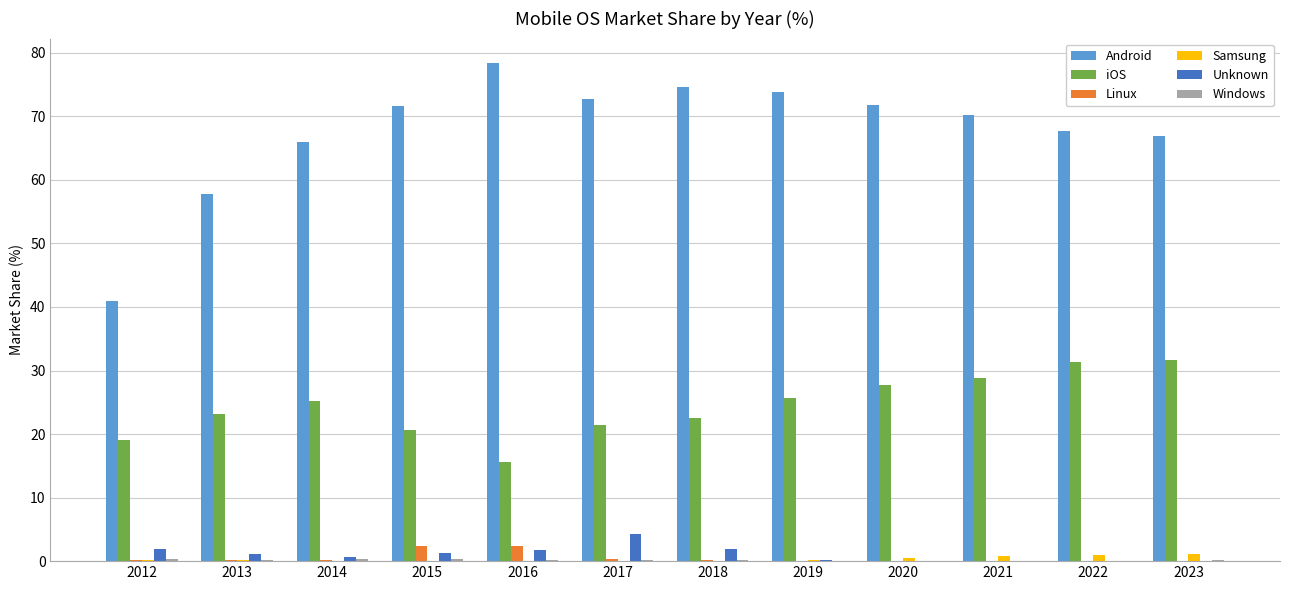

What is the maximum value shown in the chart?

78.3